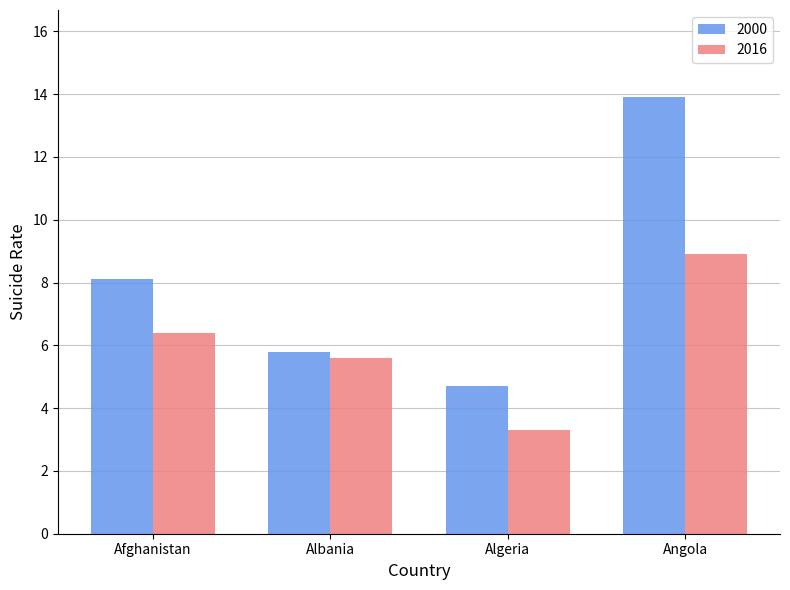

How many groups of bars are there?

4